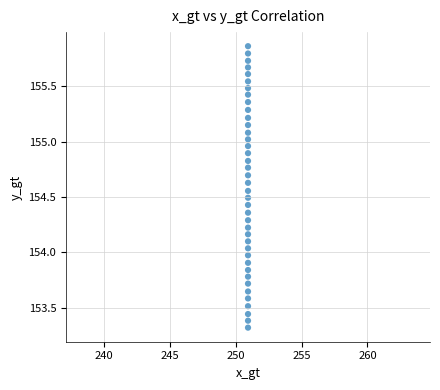

What is the range of Y values (max minus min)?

2.5